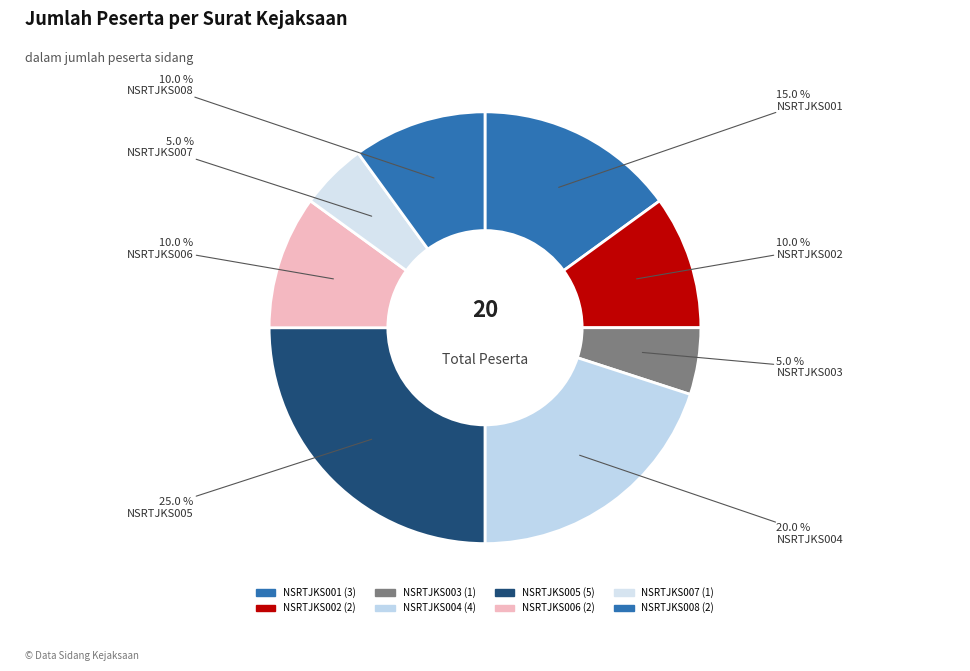

Is the sum of NSRTJKS008 and NSRTJKS002 greater than half?

No